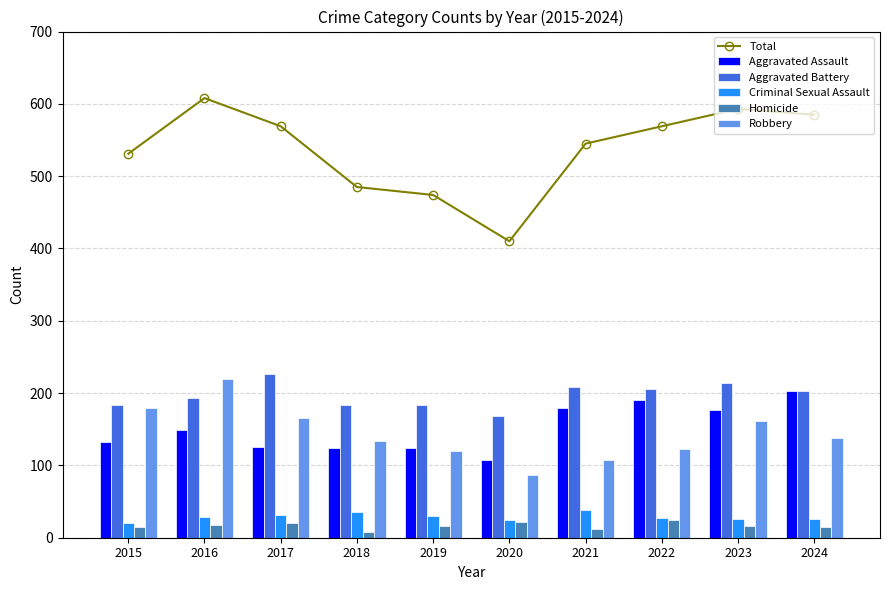

Which series has the largest total across all categories?

Total